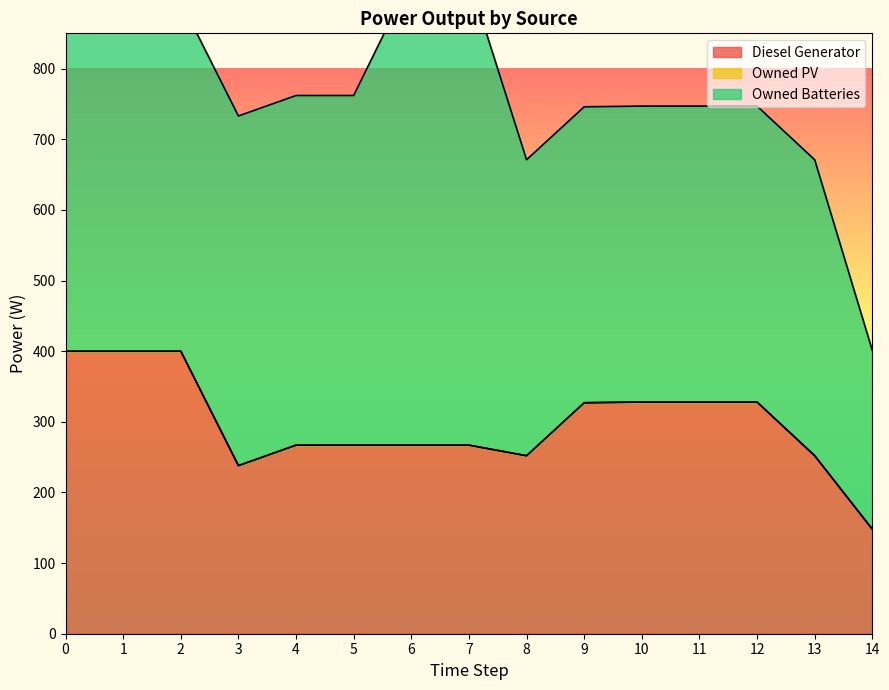

Which series has the widest spread of values?

Owned Batteries